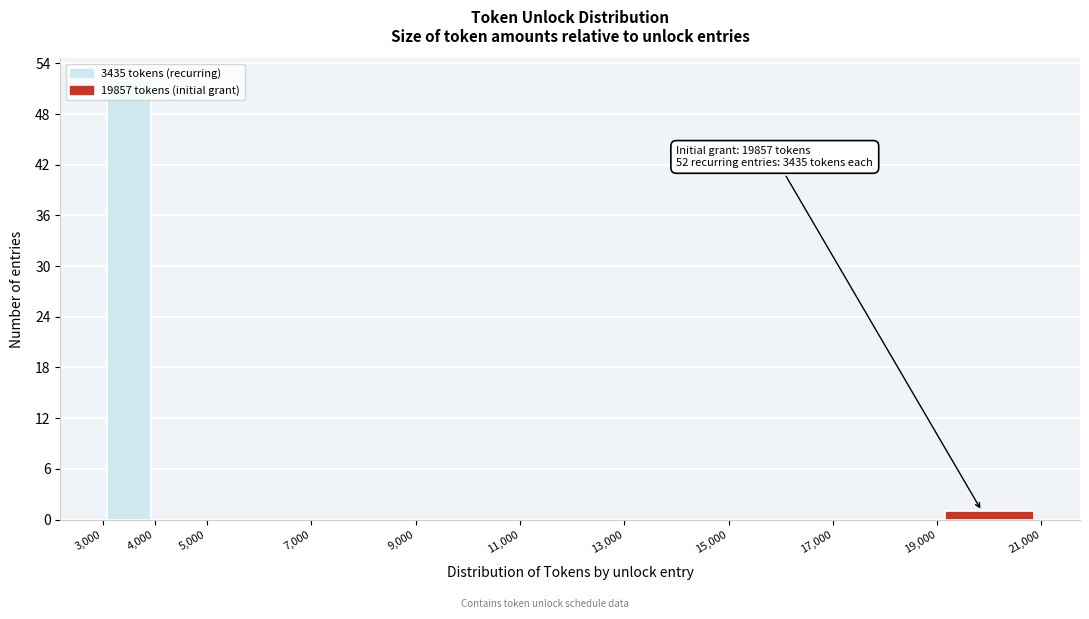

Over which range of the x-axis is the bar tallest?

3,000 to 4,000